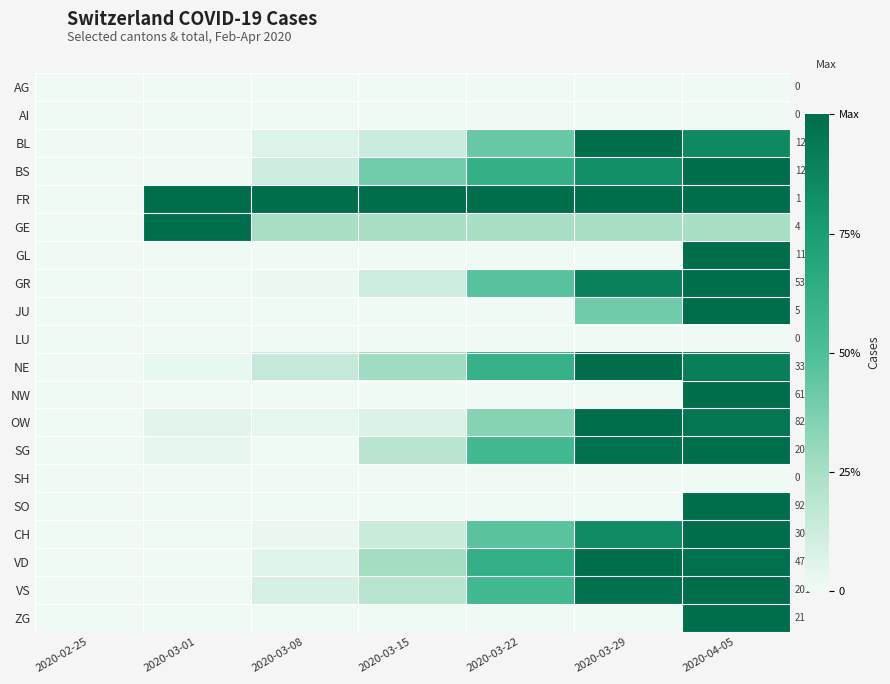

What is the sum of the SG values at 2020-03-22 and 2020-03-29?

1.5